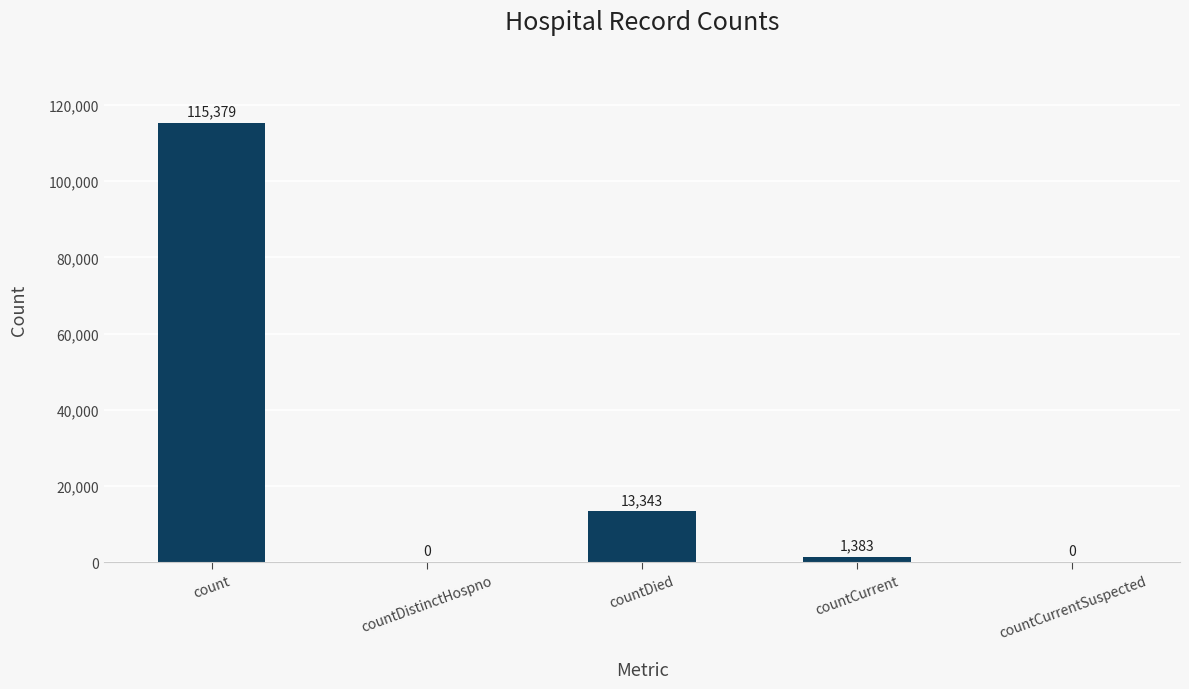

Is it true that the value at count is 28356?

False